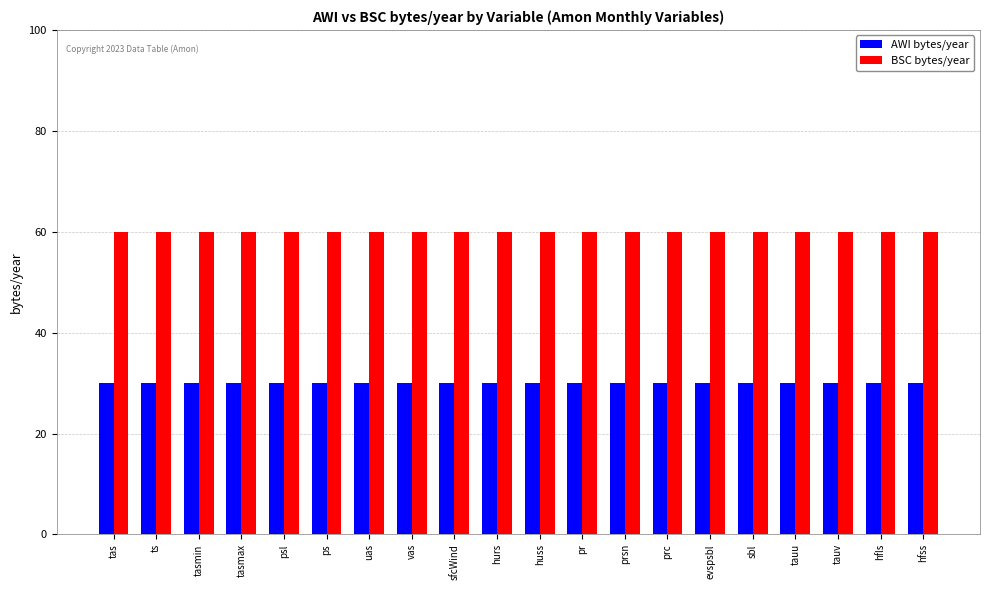

What is the highest value of the BSC bytes/year series?

60